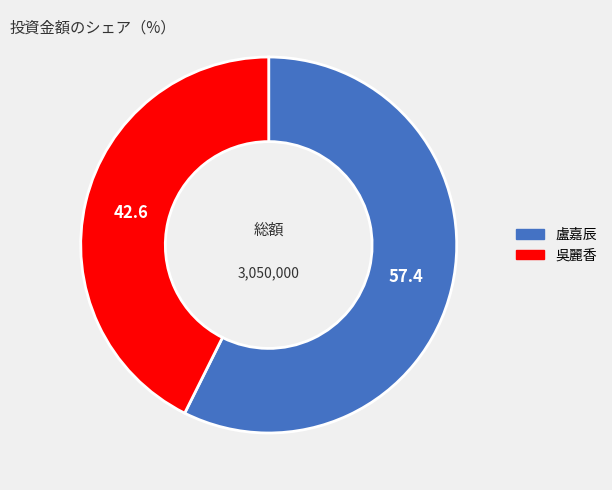

Do 盧嘉辰 and 吳麗香 together represent more than half of the pie?

Yes